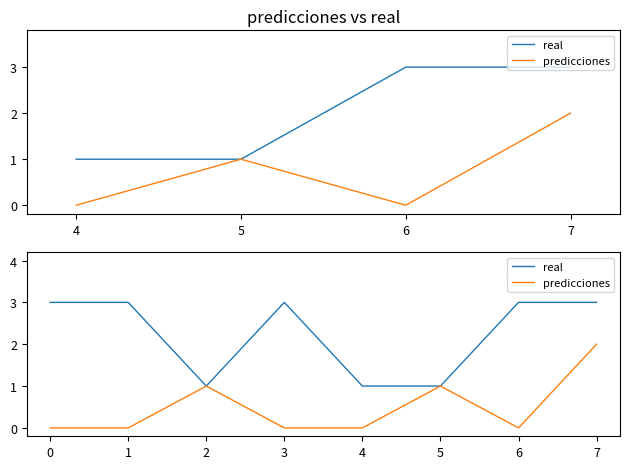

Where is the first local minimum for predicciones?

6